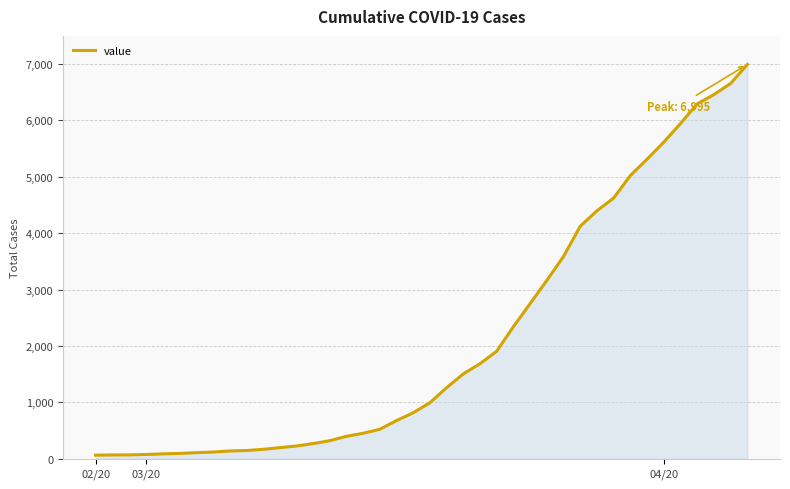

What is the maximum value shown in the chart?

6995